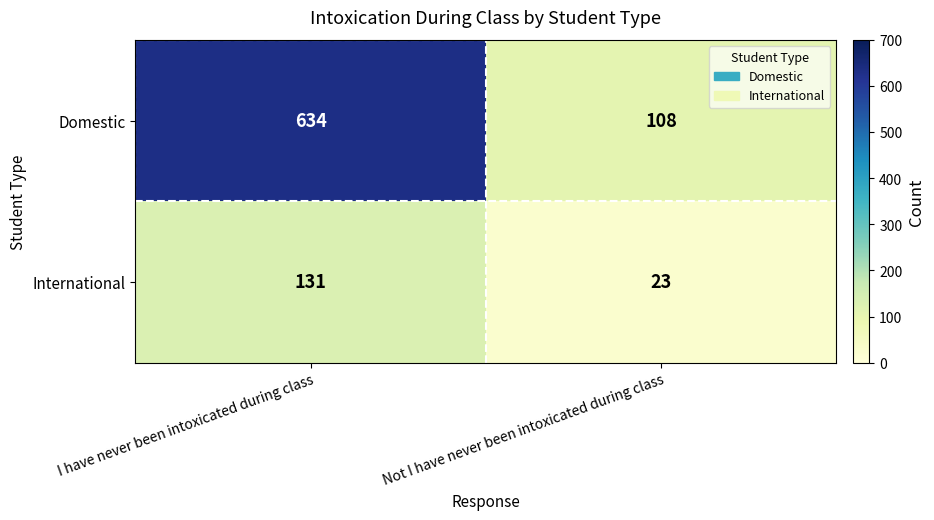

At which category is the sum across all series the highest?

I have never been intoxicated during class